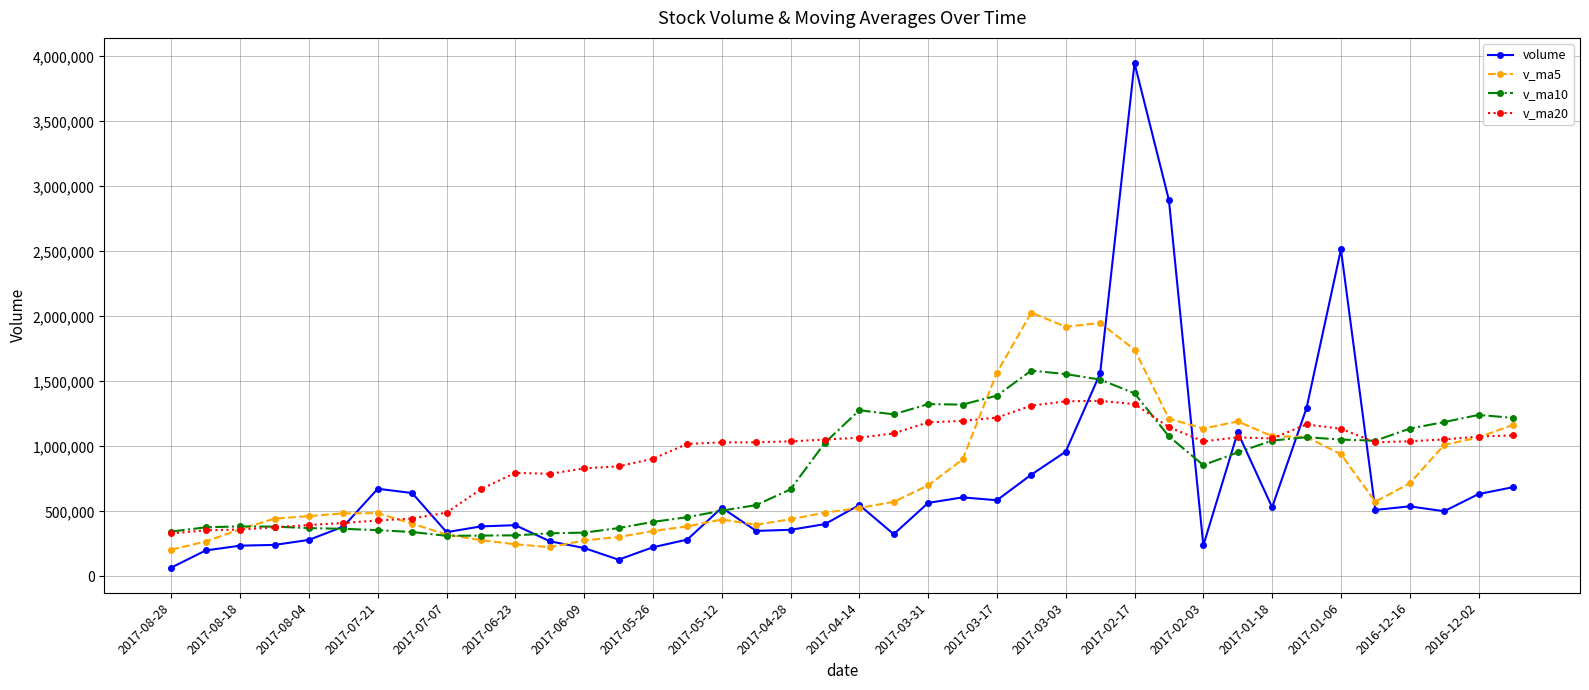

List the series in order of their peak value, highest first.

volume, v_ma5, v_ma10, v_ma20